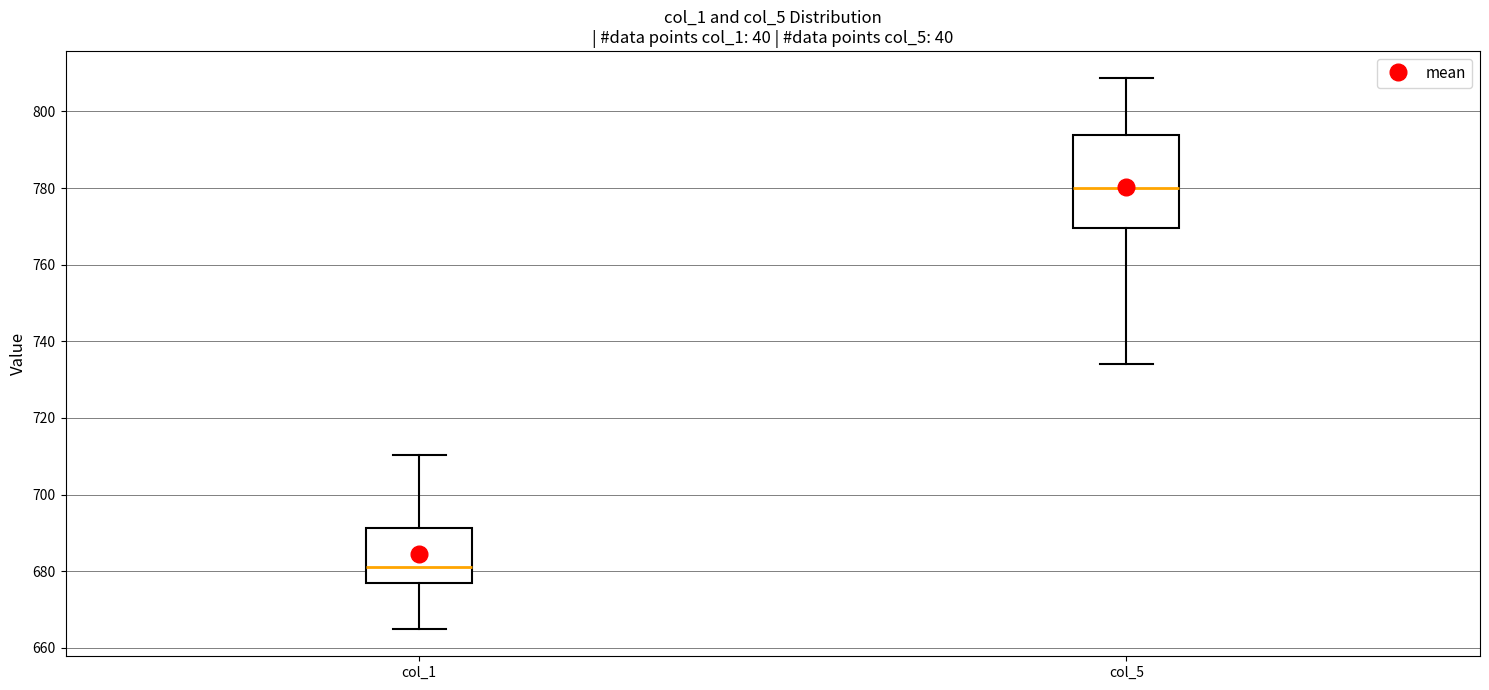

Reading left to right, read every box against the y-axis: the position of its median line, the range the box covers, and the ends of its whiskers. The values are not printed on the chart, so give them approximately, as read against the axis.

col_1: median 682, box 678 to 692, whiskers 666 to 710
col_5: median 780, box 770 to 794, whiskers 734 to 808